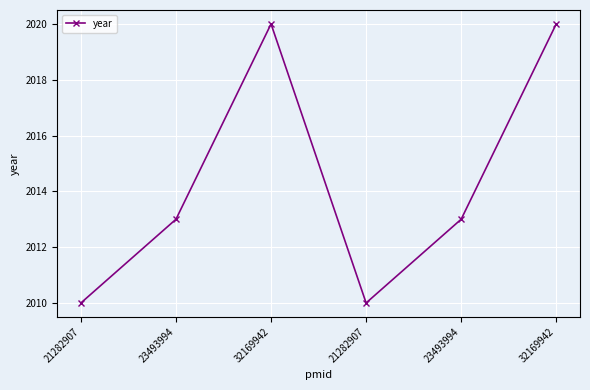

Count the number of data series in this chart.

1